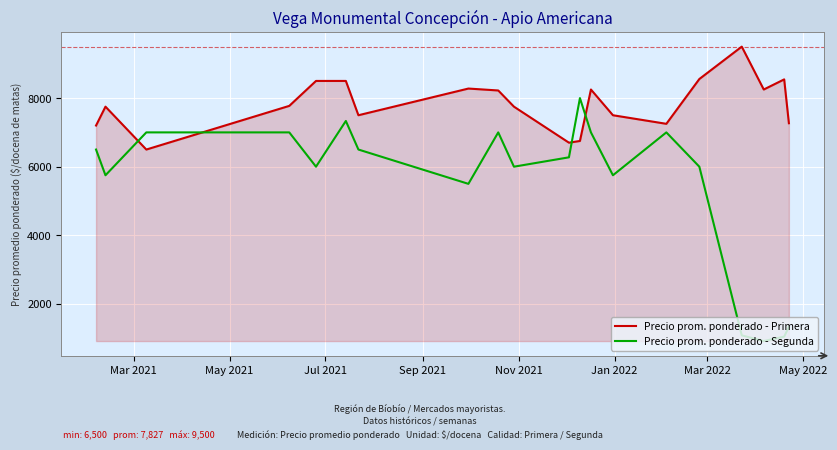

How many times do Precio prom. ponderado - Primera and Precio prom. ponderado - Segunda cross each other?

4